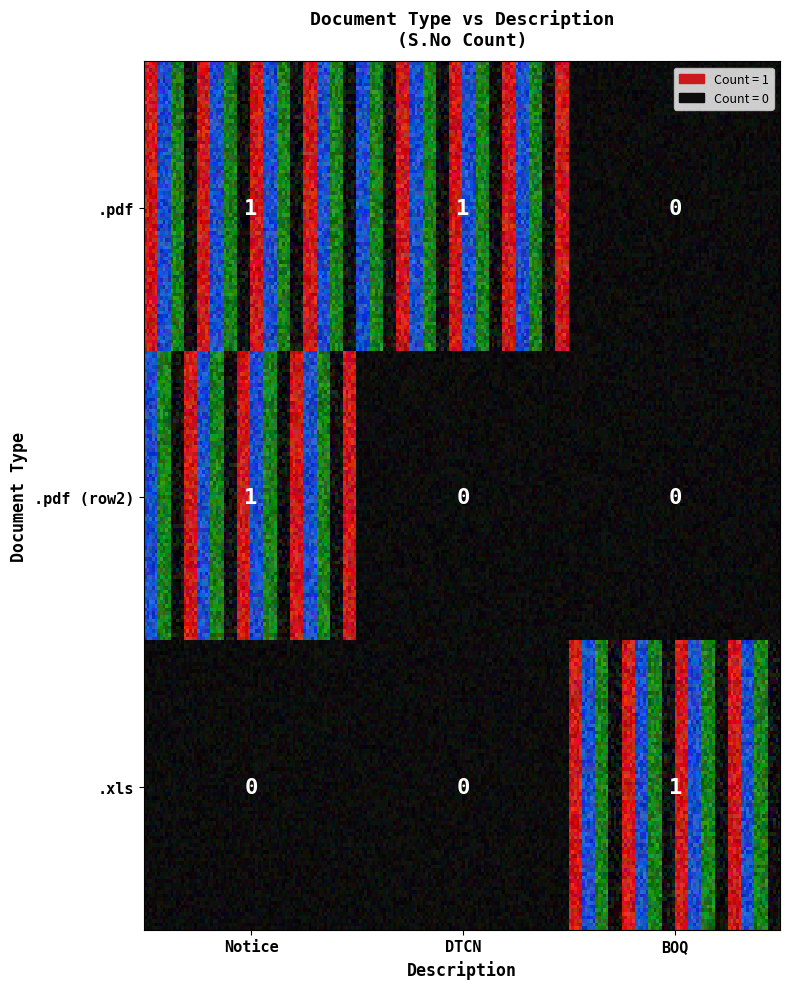

At which label does .pdf reach its minimum?

BOQ